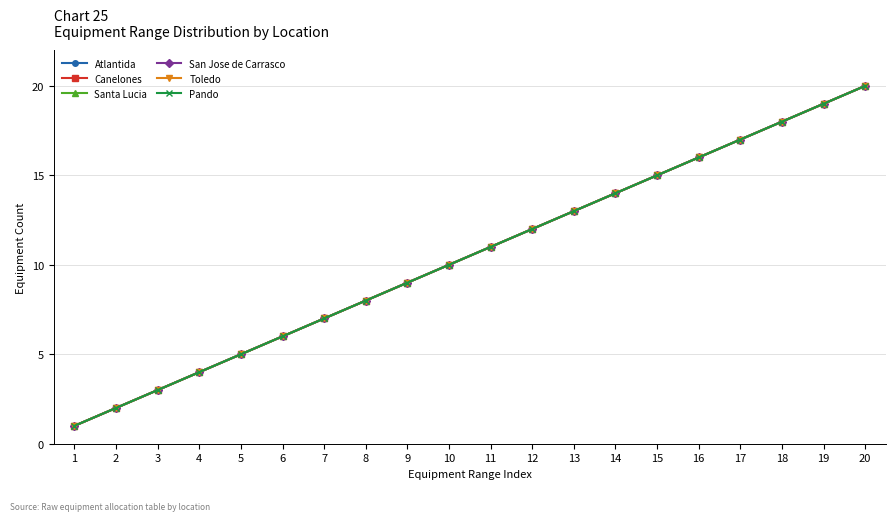

Is this an area chart (filled region under the line)?

No